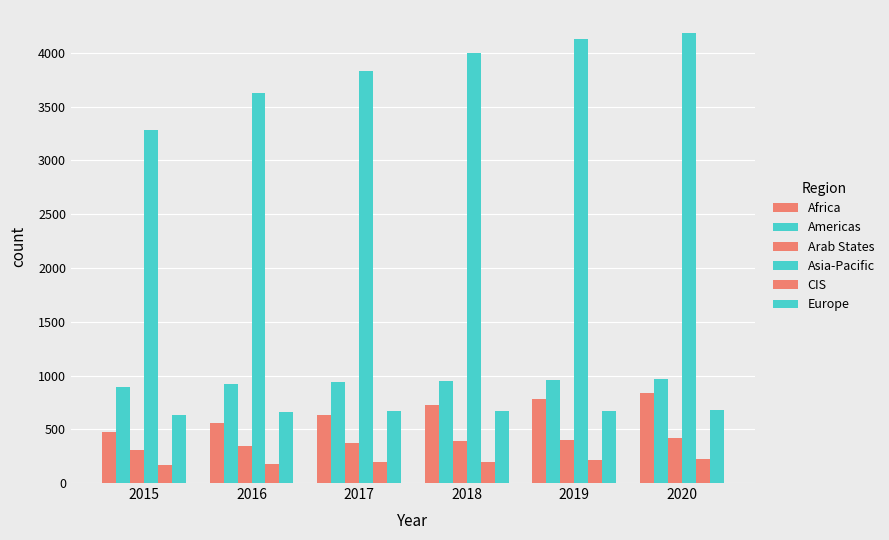

How many bars are there in each group?

6